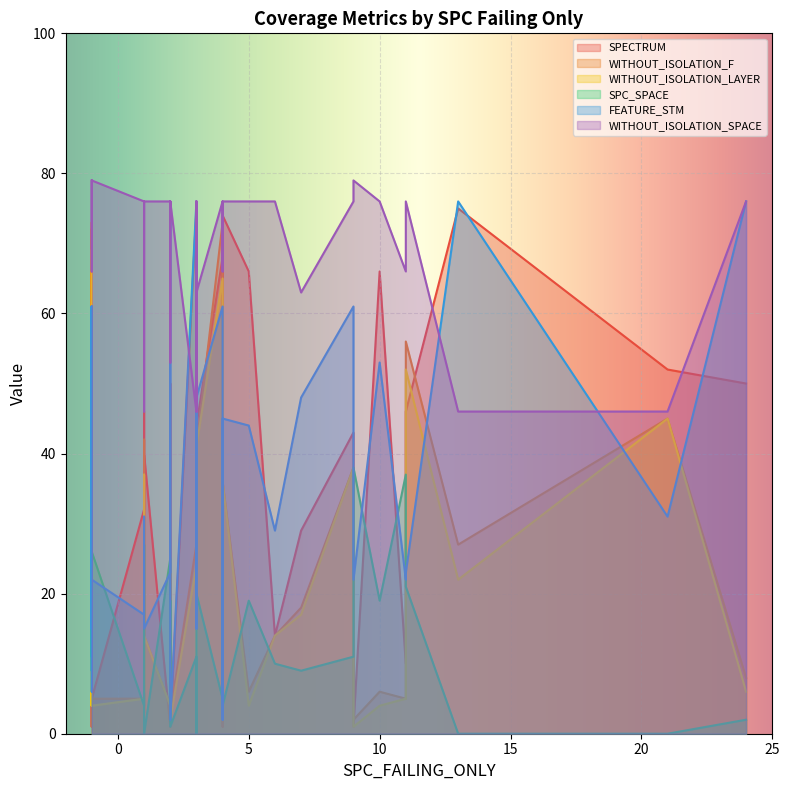

The WITHOUT_ISOLATION_LAYER series shows 33 at 3. True or false?

False